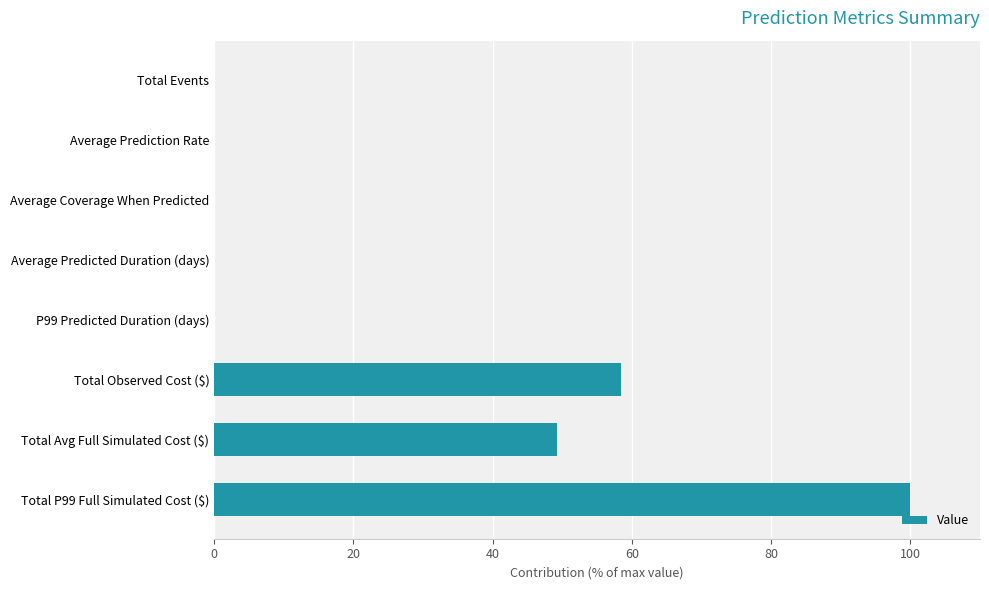

Which category has the highest value across all series?

Total P99 Full Simulated Cost ($)